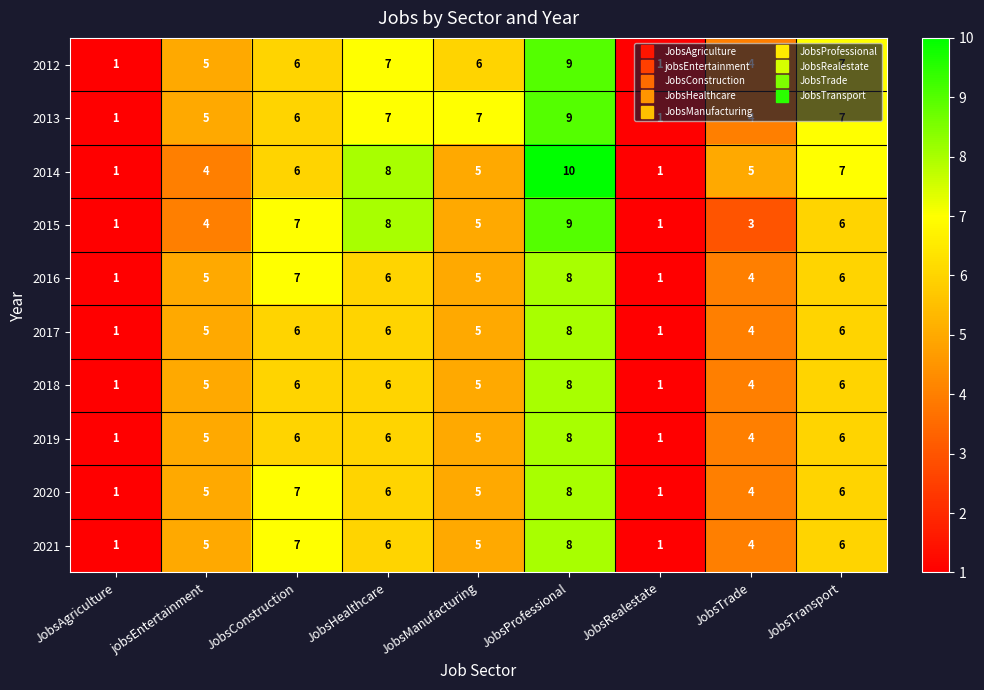

Count the number of data series in this chart.

10